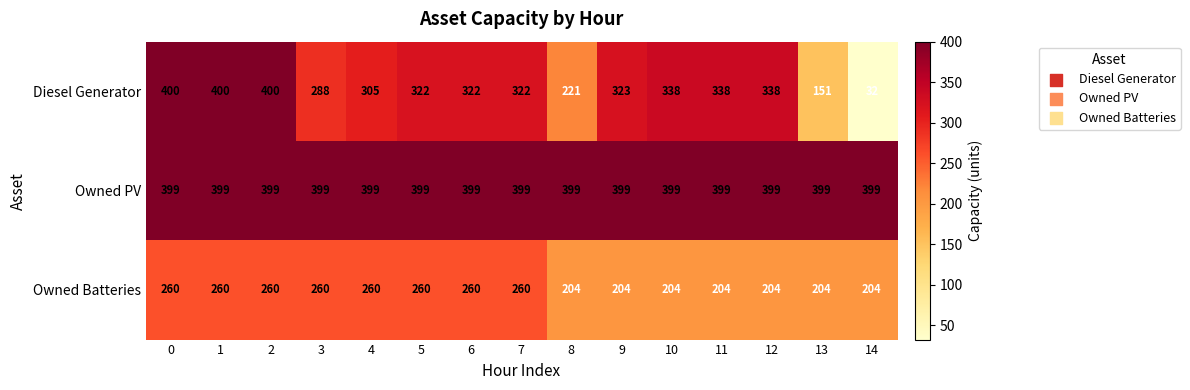

List the series in order of their peak value, lowest first.

Owned Batteries, Owned PV, Diesel Generator